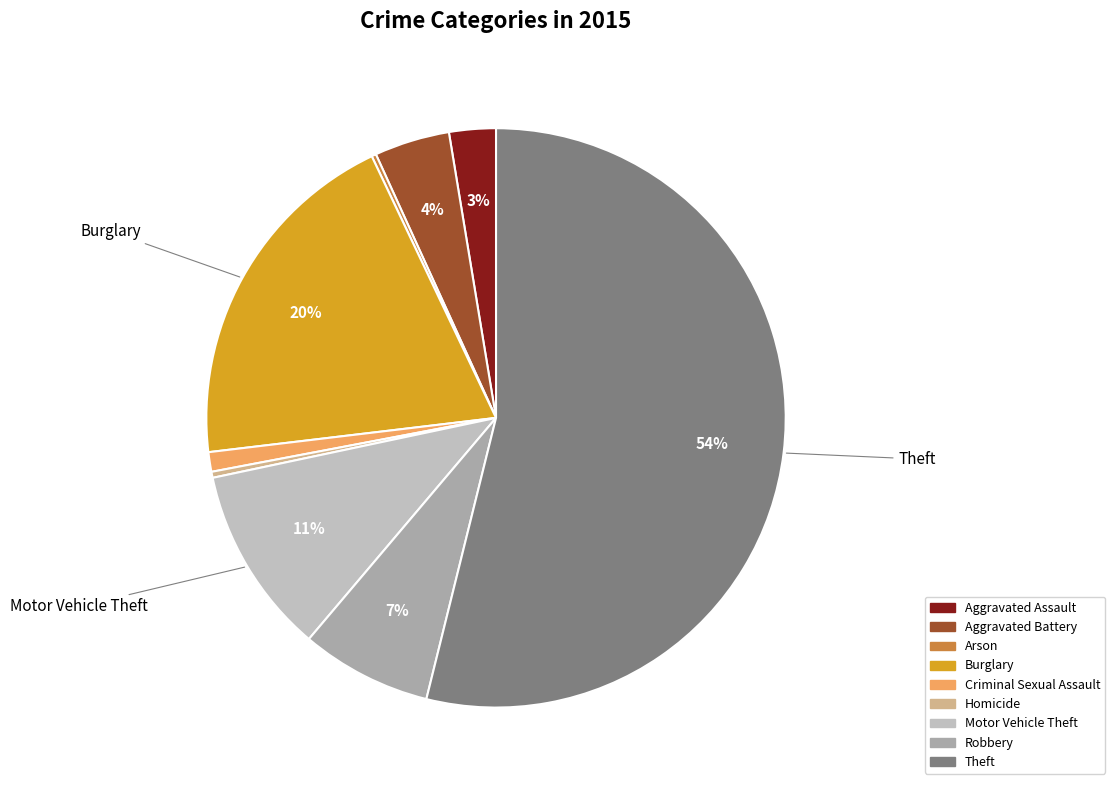

What percentage is NOT represented by Aggravated Assault?

97.4%